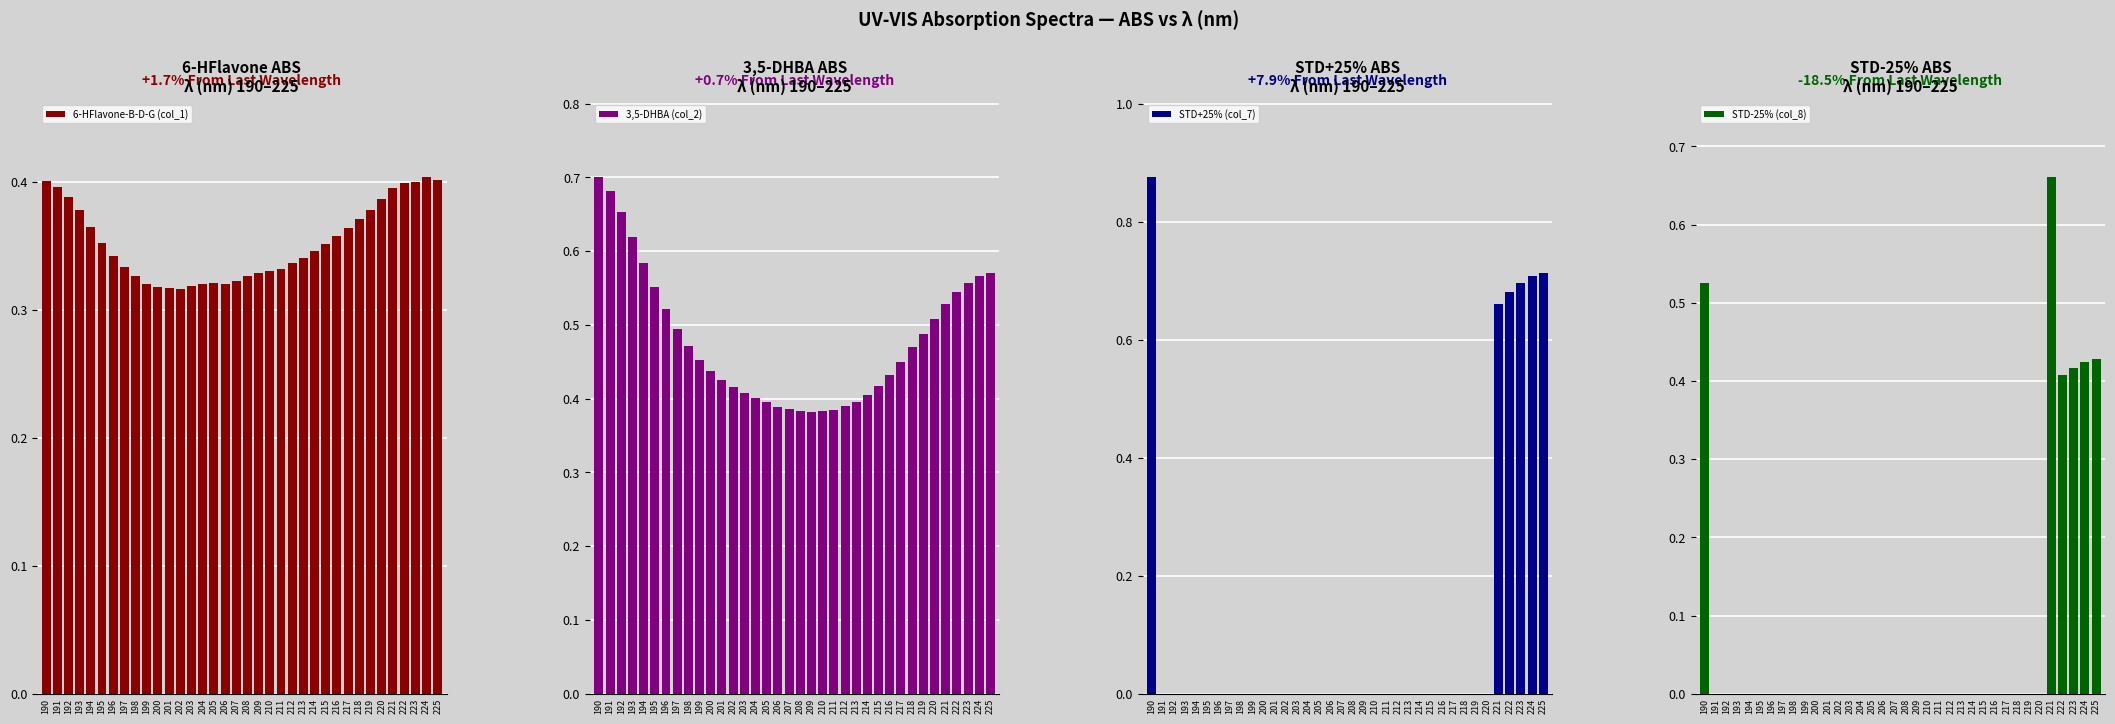

Reading left to right, what are all the values shown in this chart?

6-HFlavone-B-D-G (col_1): 0.4	0.4	0.4	0.4	0.4	0.4	0.3	0.3	0.3	0.3	0.3	0.3	0.3	0.3	0.3	0.3	0.3	0.3	0.3	0.3	0.3	0.3	0.3	0.3	0.3	0.4	0.4	0.4	0.4	0.4	0.4	0.4	0.4	0.4	0.4	0.4
3,5-DHBA (col_2): 0.7	0.7	0.7	0.6	0.6	0.6	0.5	0.5	0.5	0.5	0.4	0.4	0.4	0.4	0.4	0.4	0.4	0.4	0.4	0.4	0.4	0.4	0.4	0.4	0.4	0.4	0.4	0.4	0.5	0.5	0.5	0.5	0.5	0.6	0.6	0.6
STD+25% (col_7): 0.9	0.0	0.0	0.0	0.0	0.0	0.0	0.0	0.0	0.0	0.0	0.0	0.0	0.0	0.0	0.0	0.0	0.0	0.0	0.0	0.0	0.0	0.0	0.0	0.0	0.0	0.0	0.0	0.0	0.0	0.0	0.7	0.7	0.7	0.7	0.7
STD-25% (col_8): 0.5	0.0	0.0	0.0	0.0	0.0	0.0	0.0	0.0	0.0	0.0	0.0	0.0	0.0	0.0	0.0	0.0	0.0	0.0	0.0	0.0	0.0	0.0	0.0	0.0	0.0	0.0	0.0	0.0	0.0	0.0	0.7	0.4	0.4	0.4	0.4